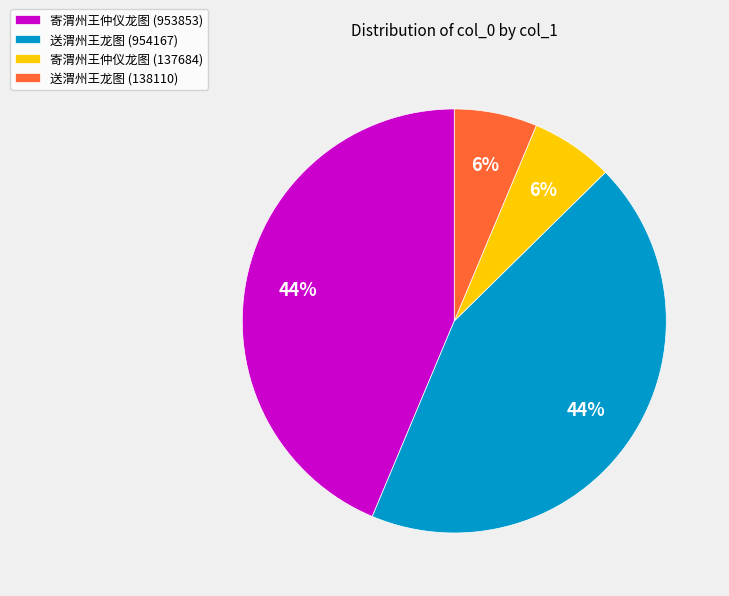

Is it true that 寄渭州王仲仪龙图 (137684) is 14% of the pie?

False